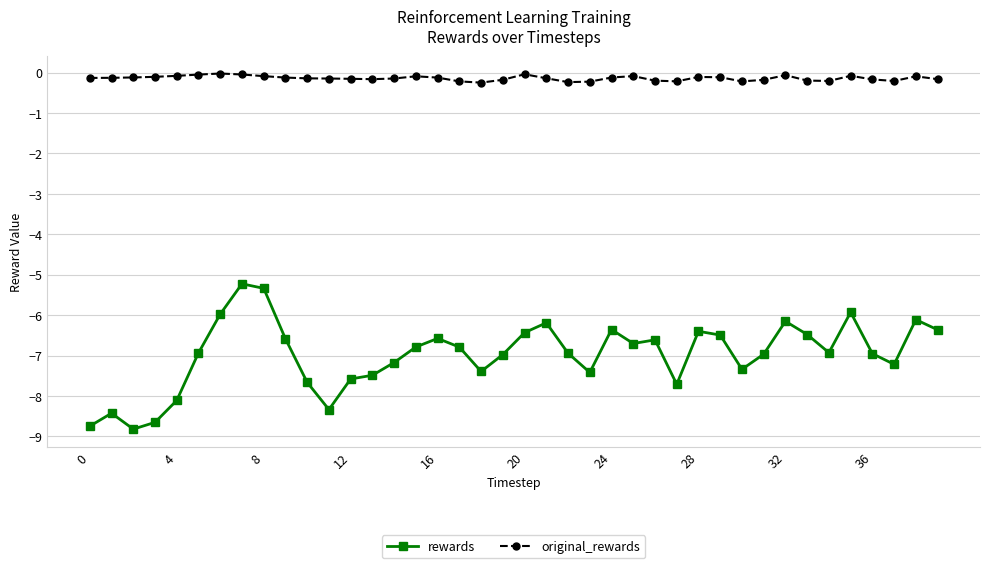

How many interior local valleys does the rewards series have?

9